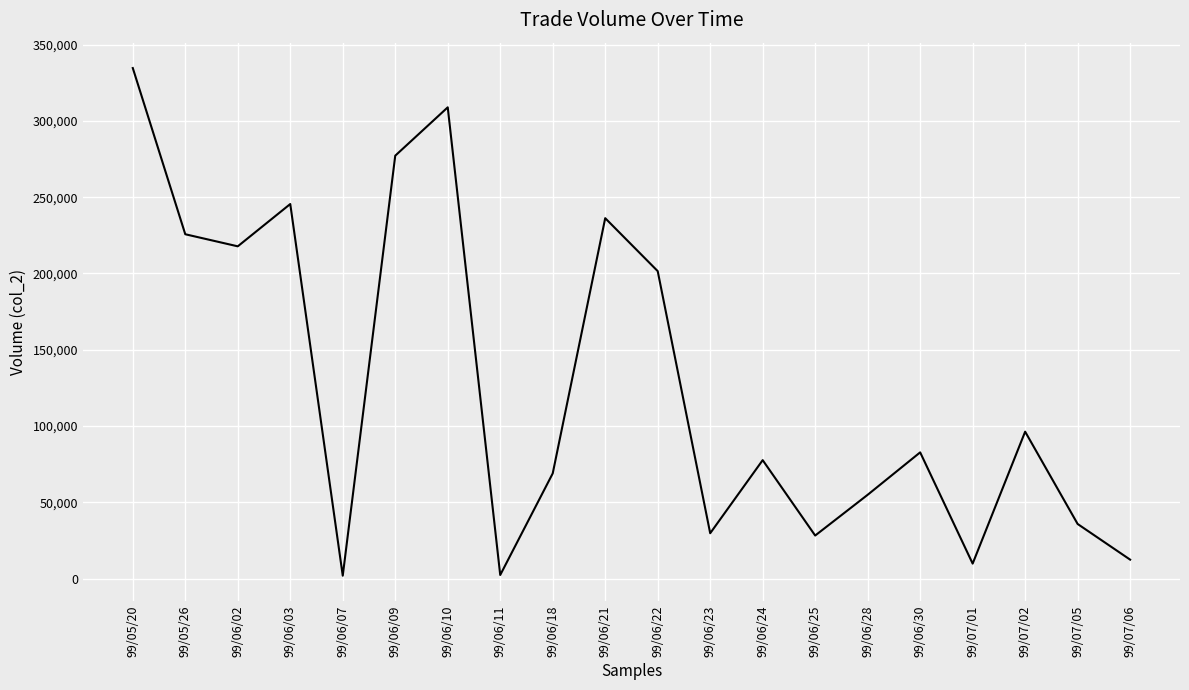

Does the chart have visible grid lines?

Yes